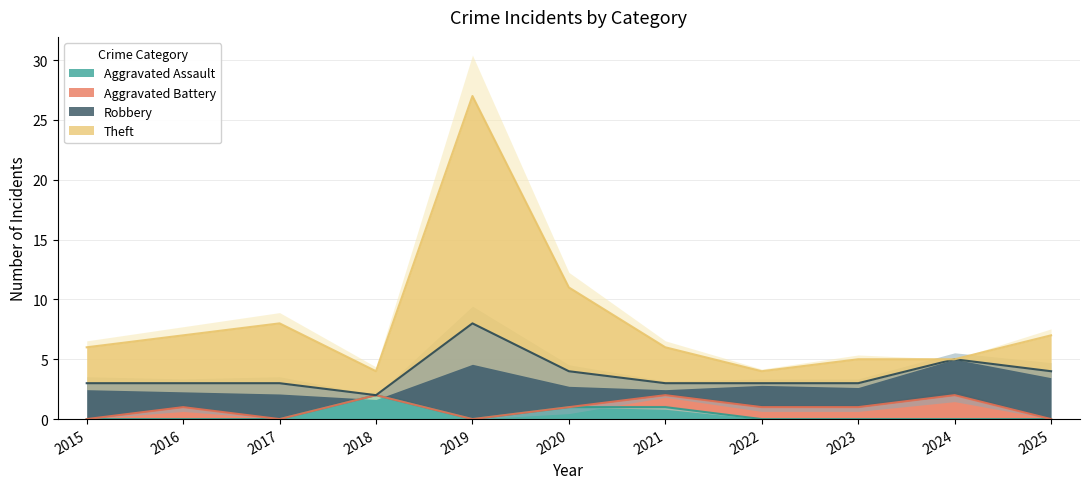

Where is the first local maximum for Aggravated Assault?

2018